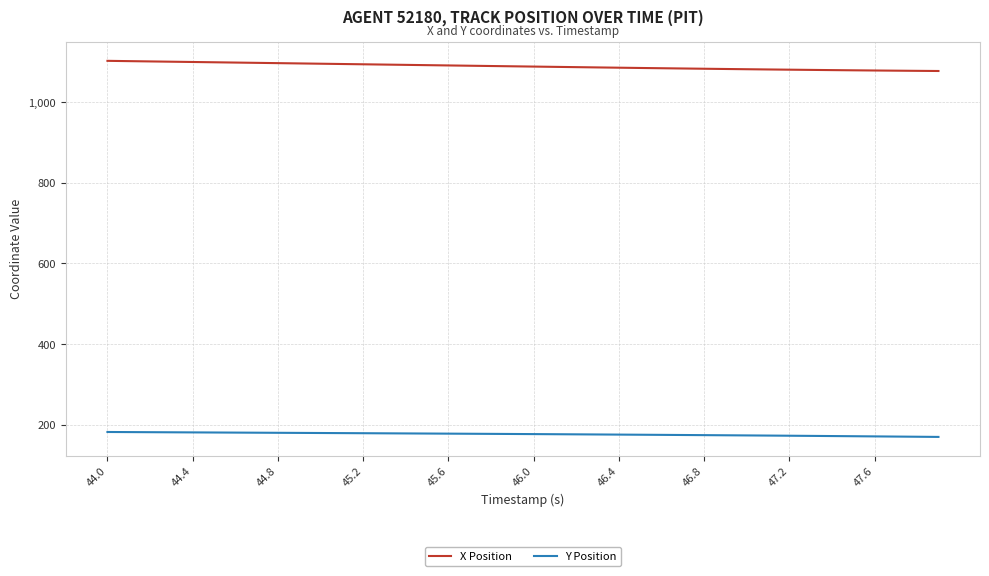

Which series has the largest total across all categories?

X Position